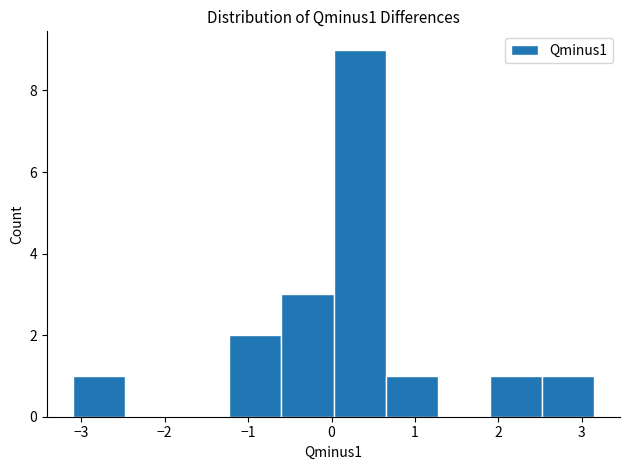

Reading left to right, list every bar in this chart as the range it spans on the x-axis followed by its height. Neither the bar edges nor the heights are printed on the chart, so give them approximately, as read against the axes.

-3.1 to -2.5: 1
-2.5 to -1.8: 0
-1.8 to -1.2: 0
-1.2 to -0.6: 2
-0.6 to 0.0: 3
0.0 to 0.6: 9
0.6 to 1.3: 1
1.3 to 1.9: 0
1.9 to 2.5: 1
2.5 to 3.1: 1